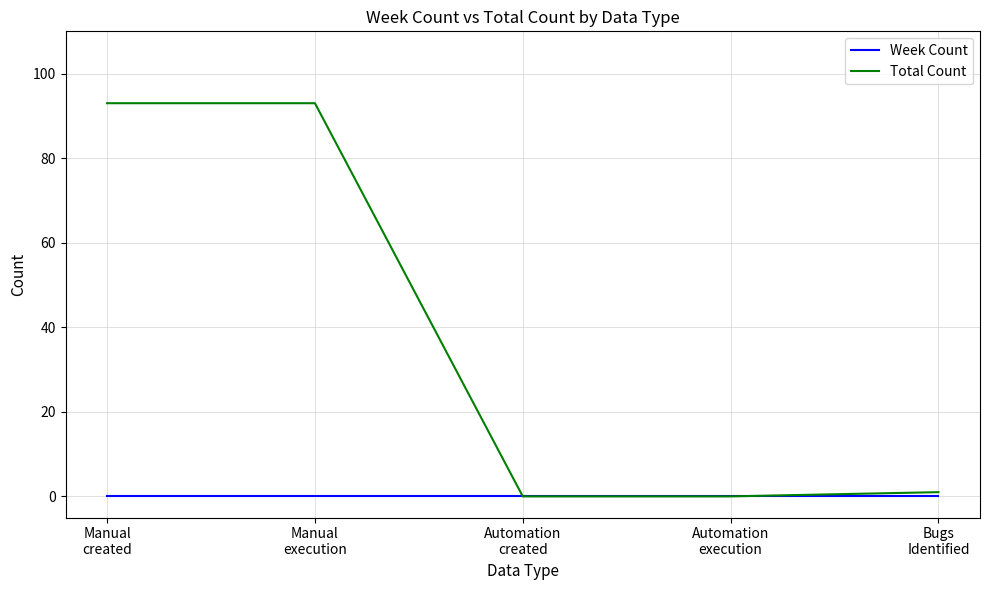

True or false: Week Count has more than 2 points higher than both neighbors.

False